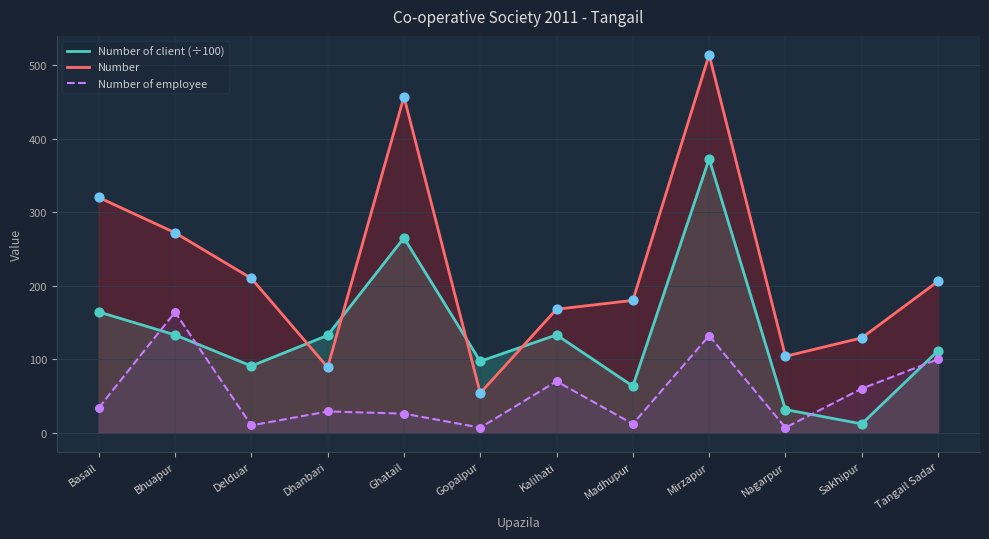

At how many categories does at least one series exceed 332?

2